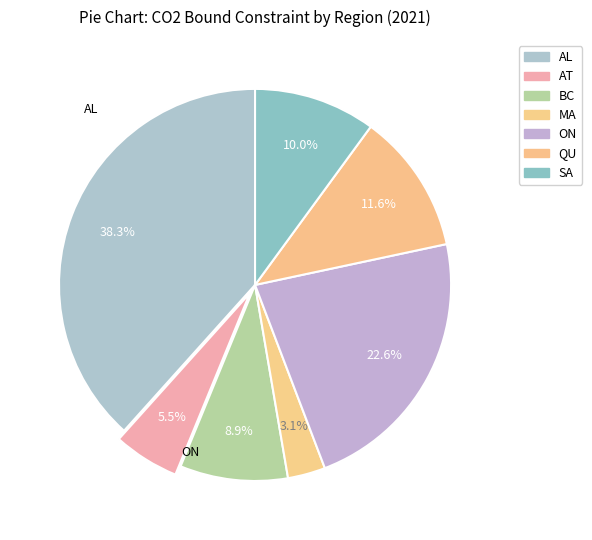

Which category has the smallest portion of the pie?

MA